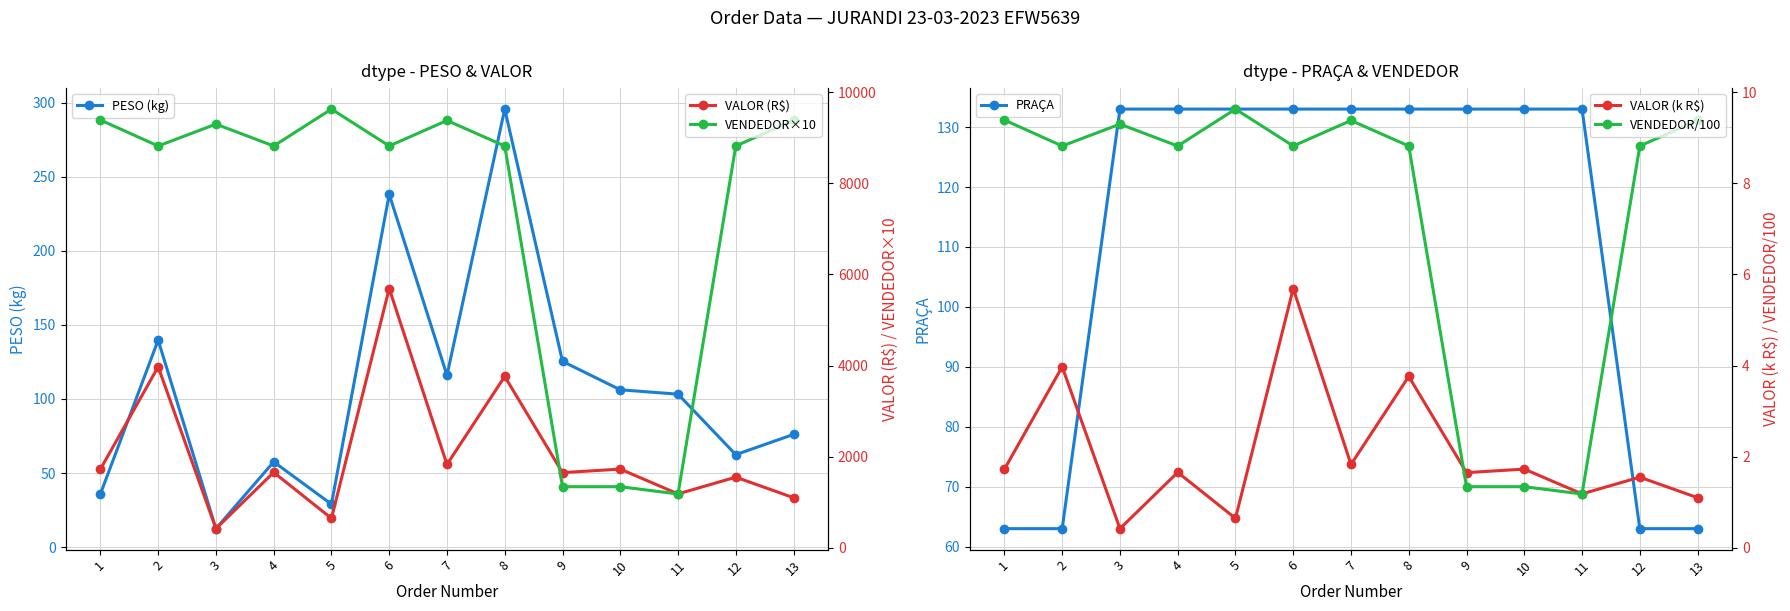

What is the difference between the PRAÇA values at 13 and 6?

70